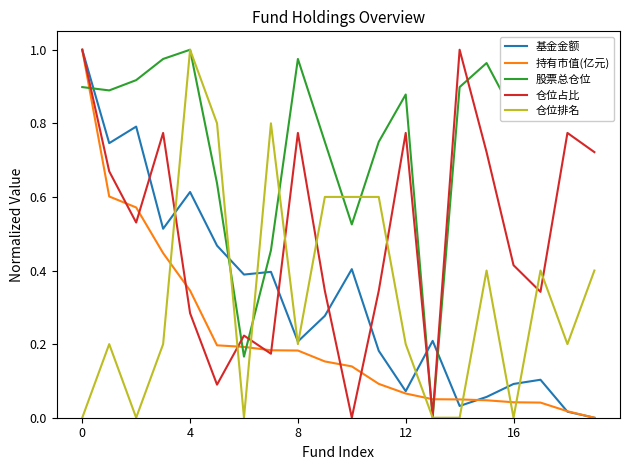

After their last crossing, which series has the higher values: 仓位排名 or 持有市值(亿元)?

仓位排名